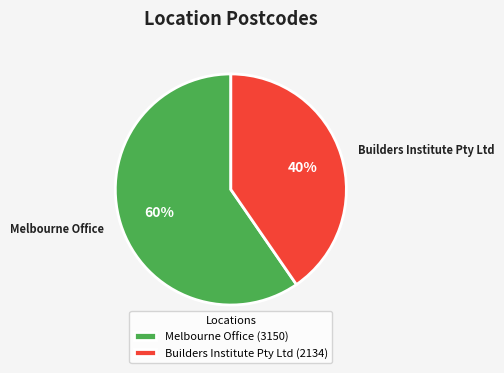

Which category has the smallest portion of the pie?

Builders Institute Pty Ltd